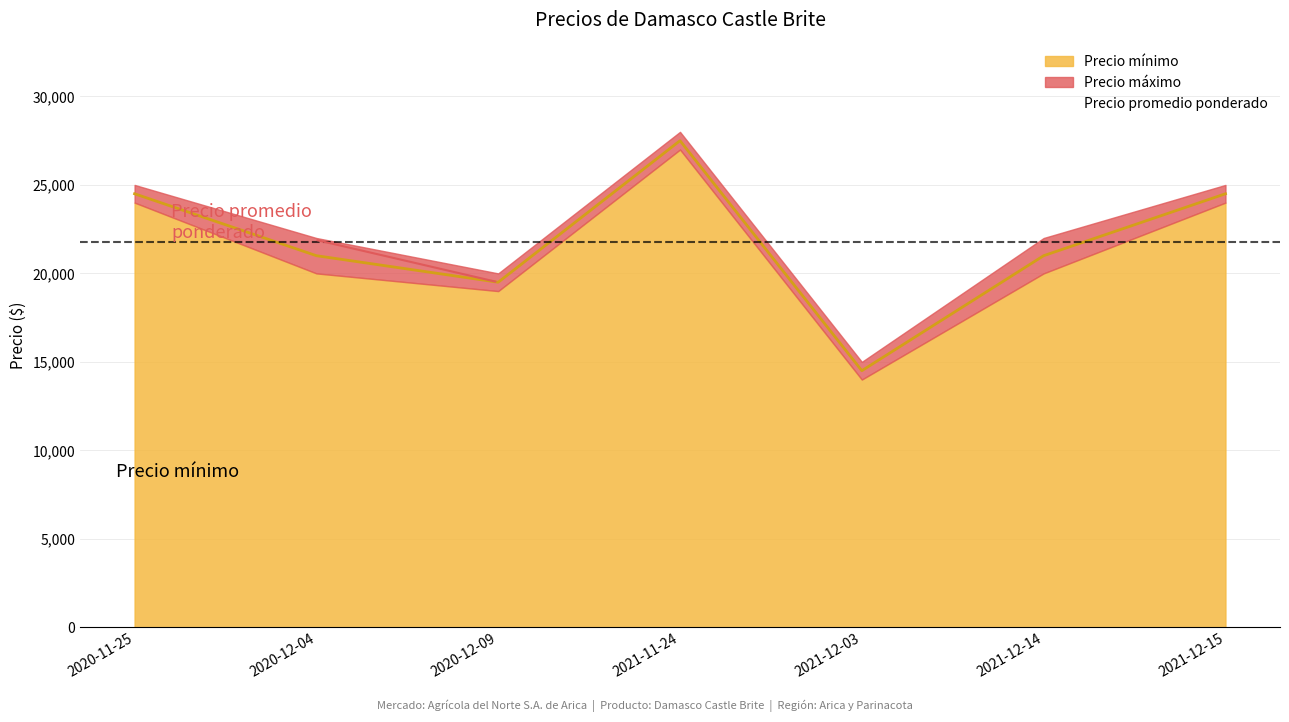

The value of Precio promedio ponderado at 2021-12-15 is 32646. True or false?

False